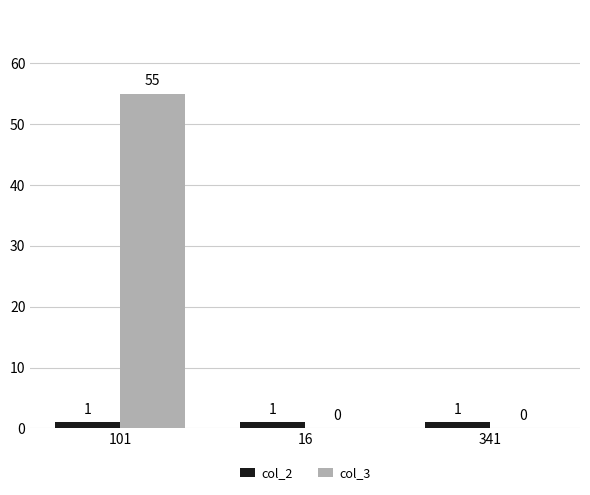

At which category is the sum across all series the highest?

101